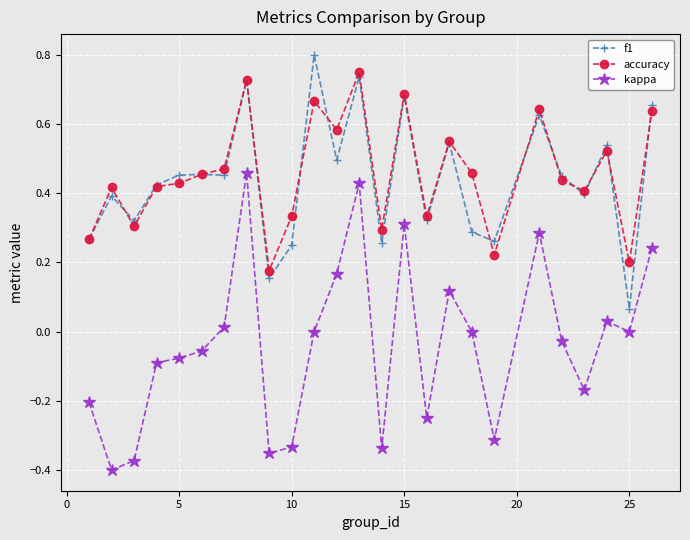

True or false: accuracy has more than 2 interior local peaks.

True